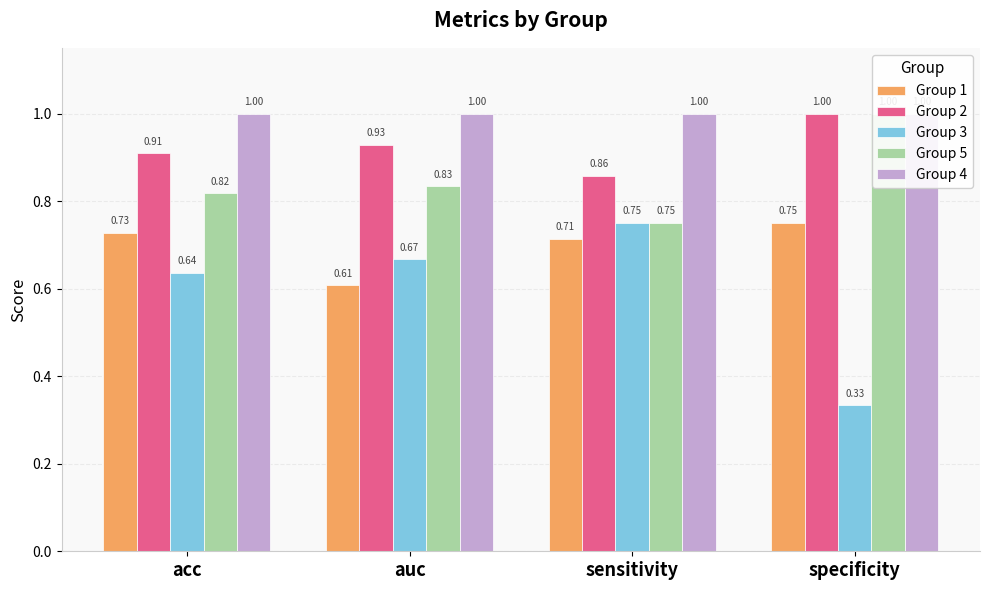

How many bars are there in each group?

5